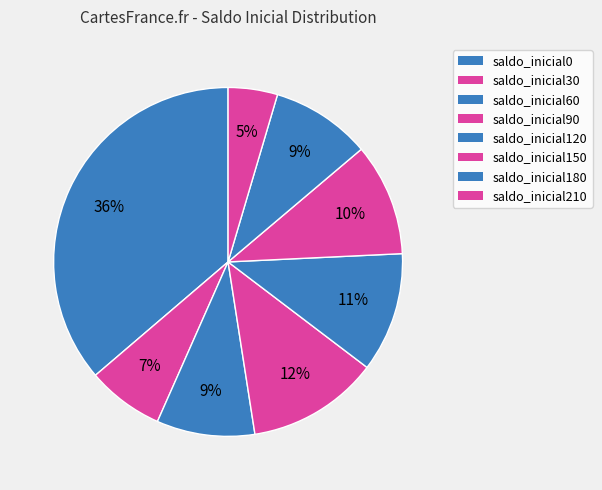

Rank the categories by value from lowest to highest.

saldo_inicial210, saldo_inicial30, saldo_inicial60, saldo_inicial180, saldo_inicial150, saldo_inicial120, saldo_inicial90, saldo_inicial0